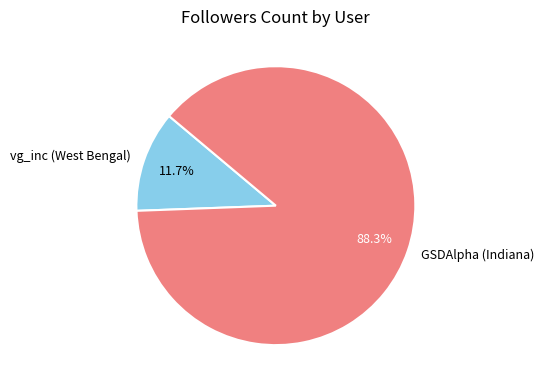

What is the majority slice?

GSDAlpha (Indiana)